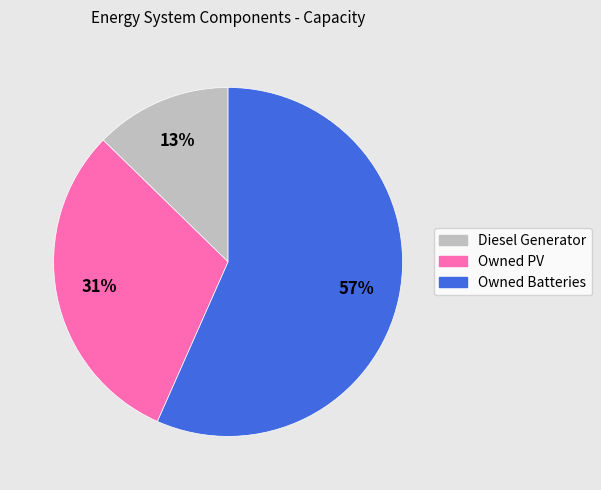

What is the ratio of the value at Owned PV to the value at Owned Batteries?

0.5